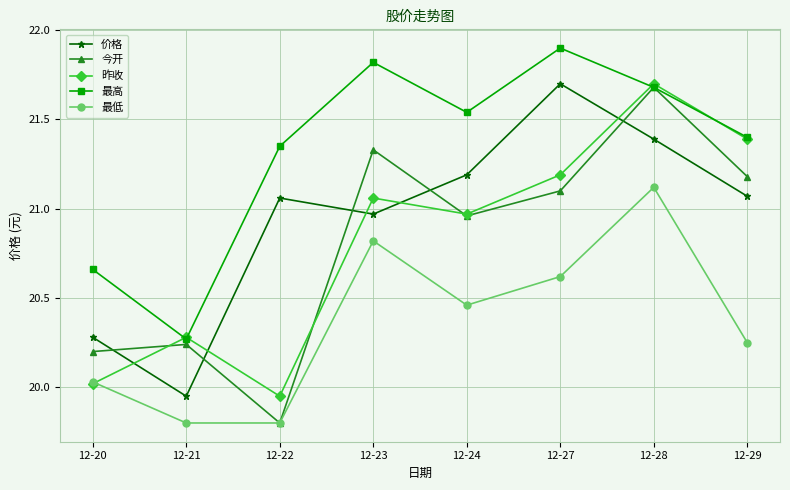

Between 12-22 and 12-29, which series saw the biggest shift?

昨收